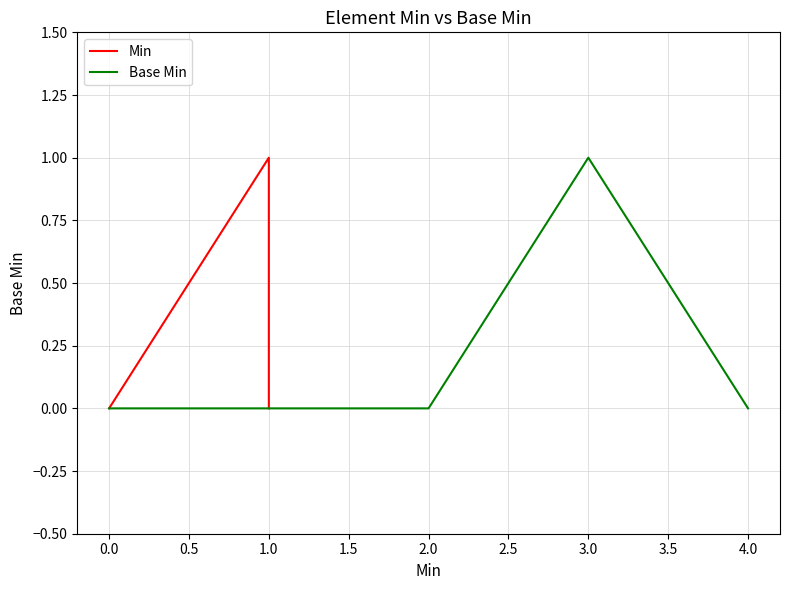

At which label does Base Min reach its peak?

3.0